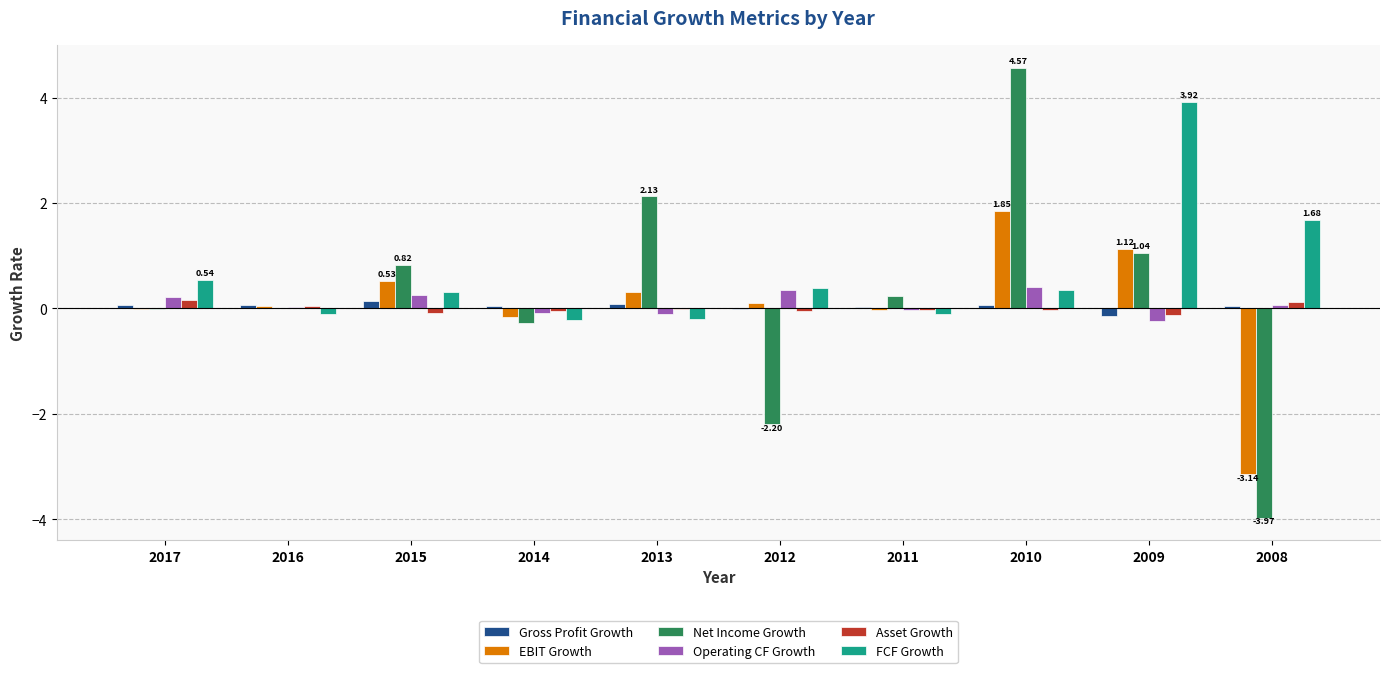

The Net Income Growth series shows 2.1 at 2010. True or false?

False